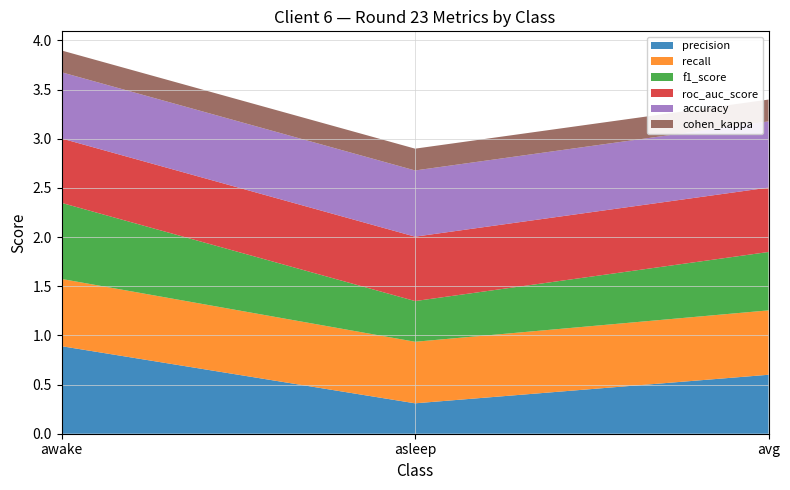

Reading left to right, list all the values displayed in this chart.

precision: 0.9	0.3	0.6
recall: 0.7	0.6	0.7
f1_score: 0.8	0.4	0.6
roc_auc_score: 0.7	0.7	0.7
accuracy: 0.7	0.7	0.7
cohen_kappa: 0.2	0.2	0.2